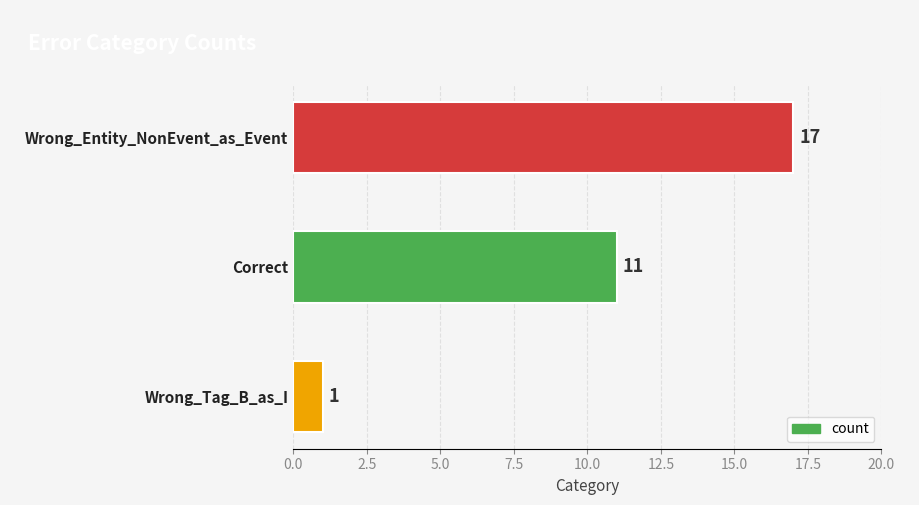

Rank the categories by value from lowest to highest.

Wrong_Tag_B_as_I, Correct, Wrong_Entity_NonEvent_as_Event